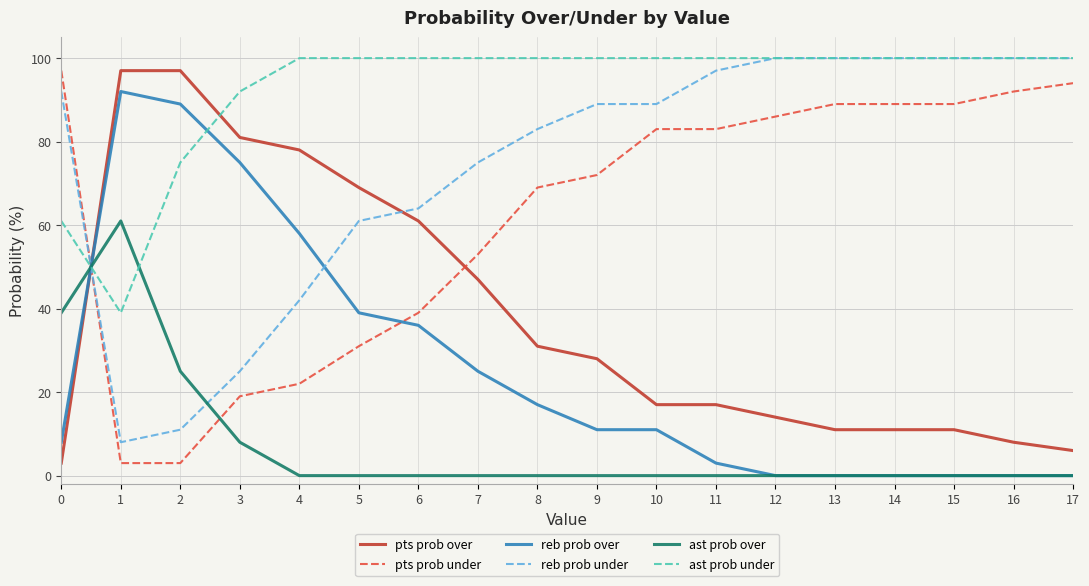

Reading right to left, list all the values displayed in this chart.

pts prob over: 6	8	11	11	11	14	17	17	28	31	47	61	69	78	81	97	97	3
pts prob under: 94	92	89	89	89	86	83	83	72	69	53	39	31	22	19	3	3	97
reb prob over: 0	0	0	0	0	0	3	11	11	17	25	36	39	58	75	89	92	8
reb prob under: 100	100	100	100	100	100	97	89	89	83	75	64	61	42	25	11	8	92
ast prob over: 0	0	0	0	0	0	0	0	0	0	0	0	0	0	8	25	61	39
ast prob under: 100	100	100	100	100	100	100	100	100	100	100	100	100	100	92	75	39	61